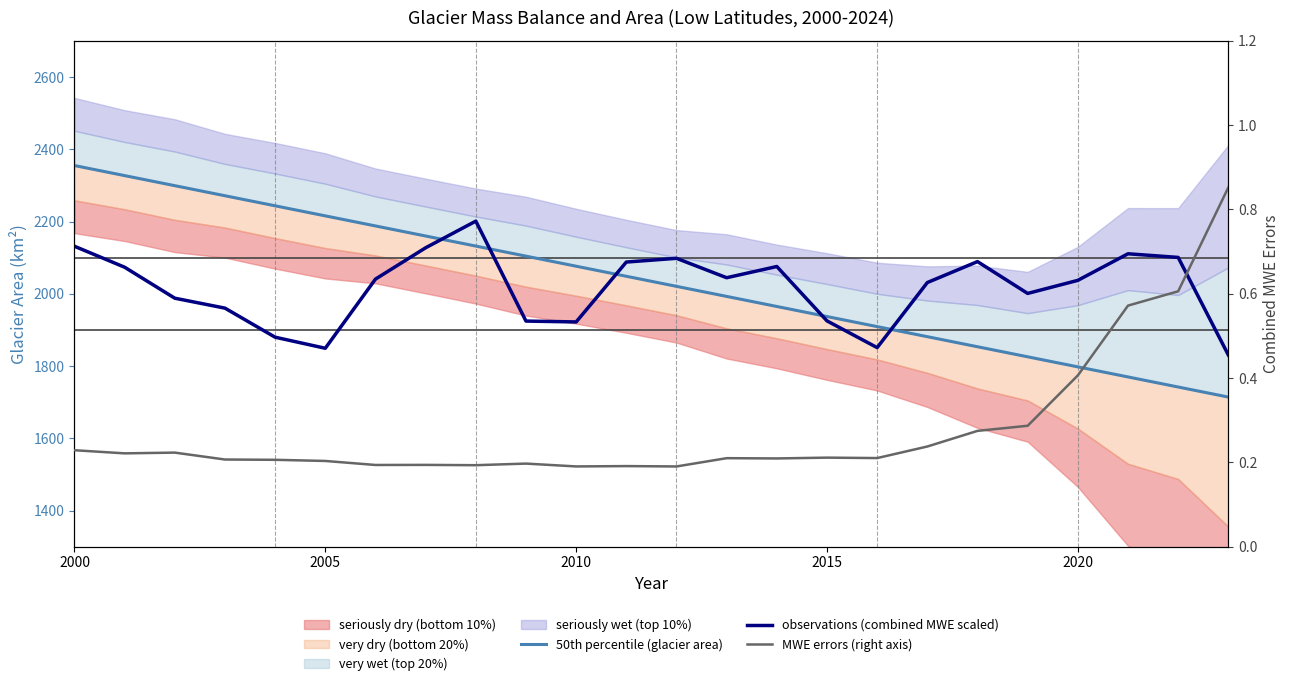

How many data points in 50th percentile (glacier area) are above 2048?

12